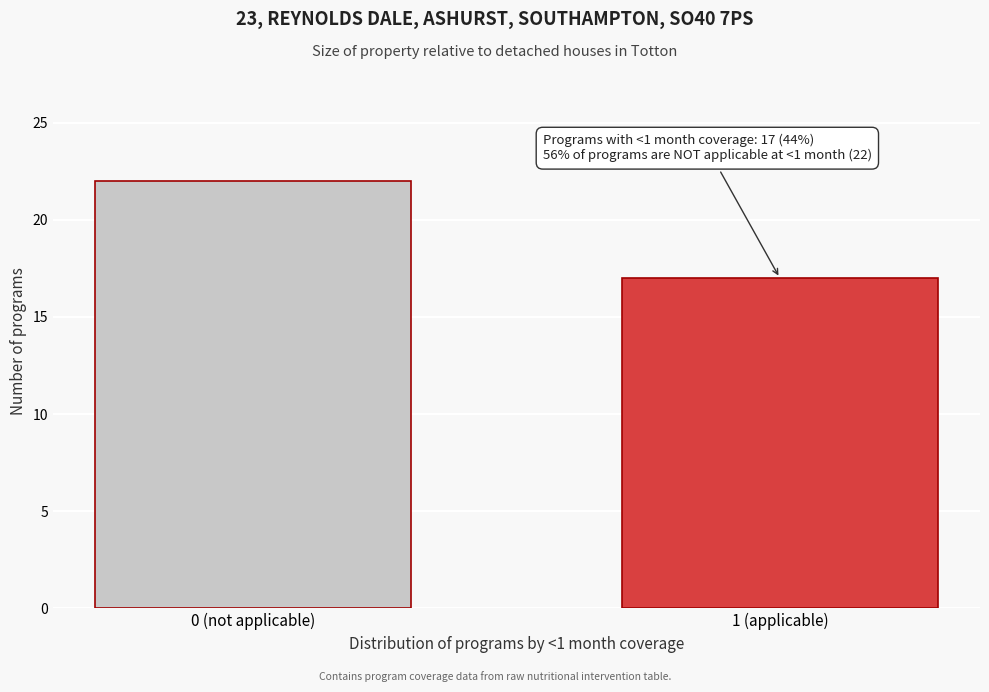

Reading right to left, transcribe all the data shown in this chart.

17	22